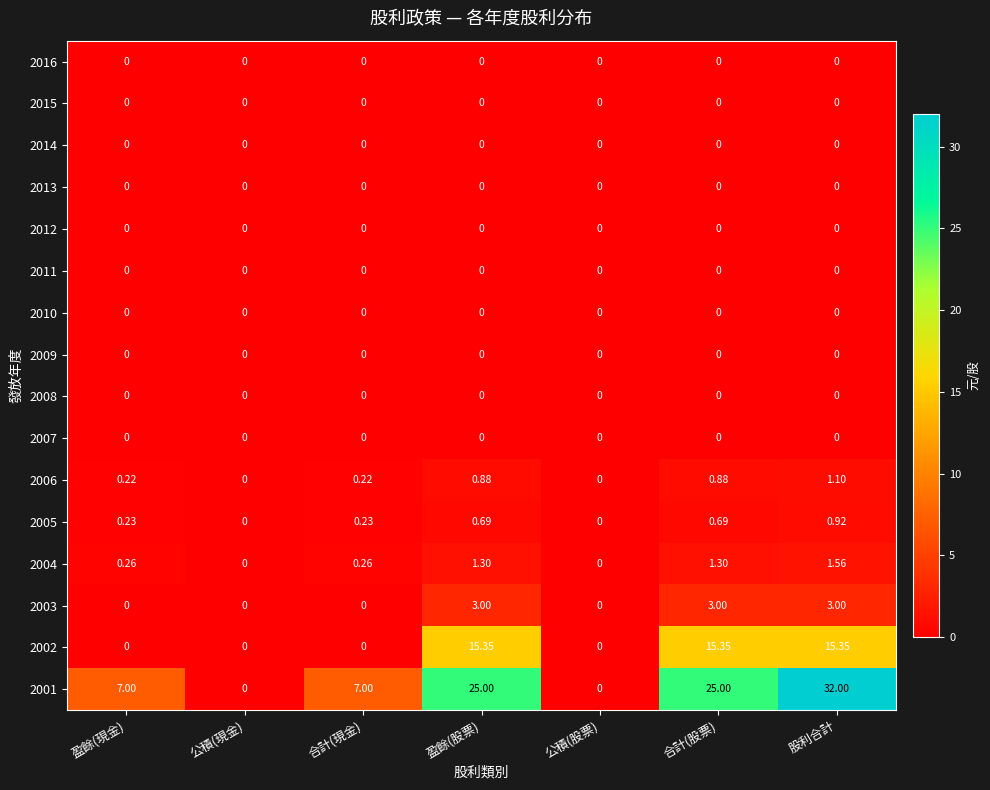

Which label corresponds to the largest value in the chart?

股利合計